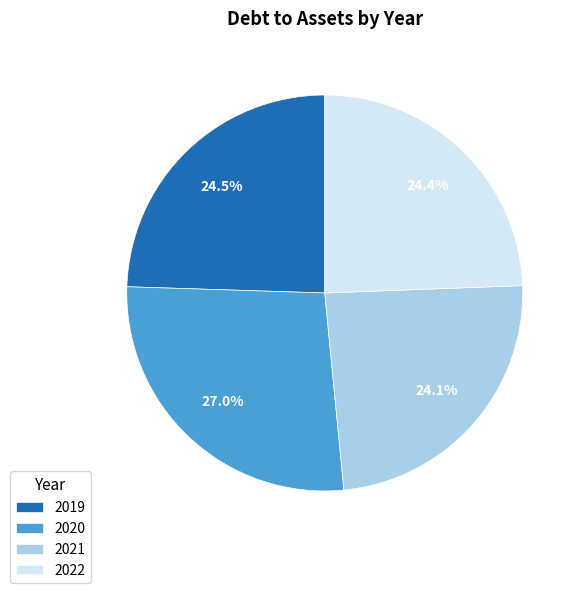

How many segments does this pie chart have?

4